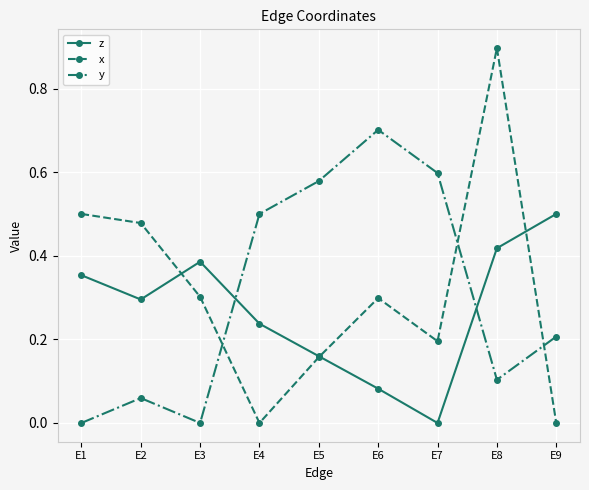

How many intersections are there between x and y?

3